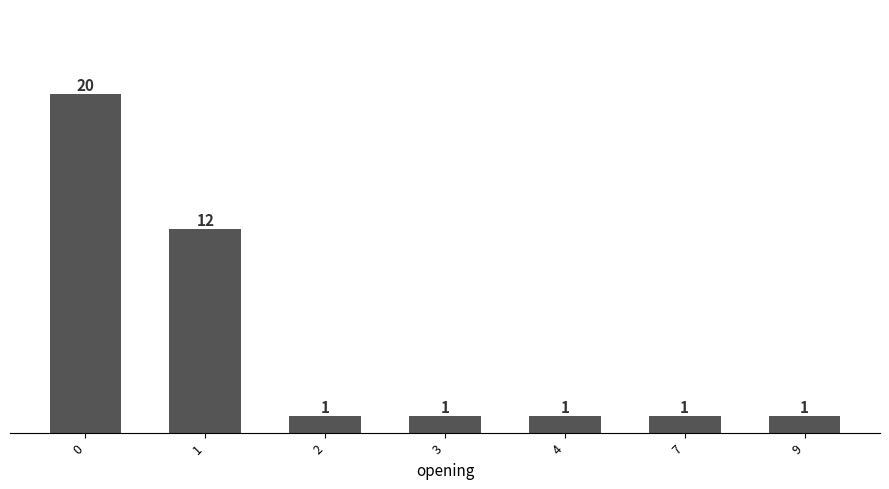

What is the smallest value displayed?

1